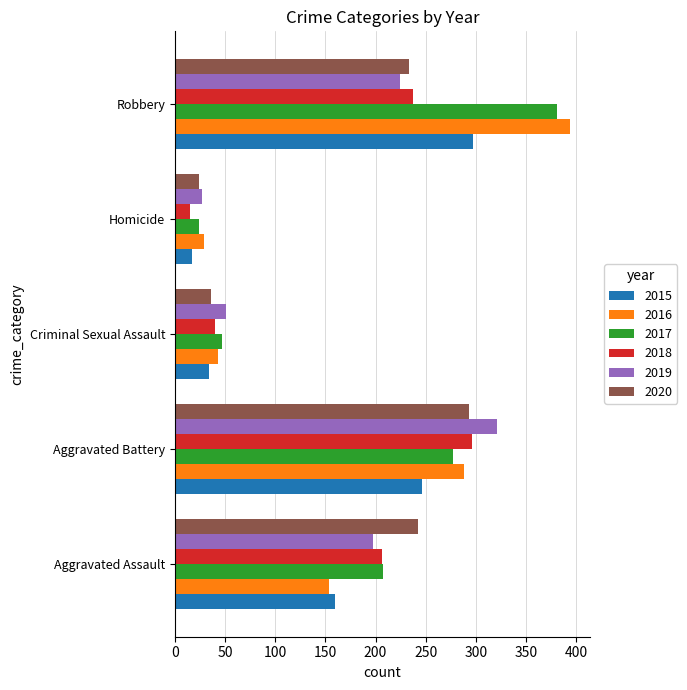

Read the 2020 value at Robbery.

233